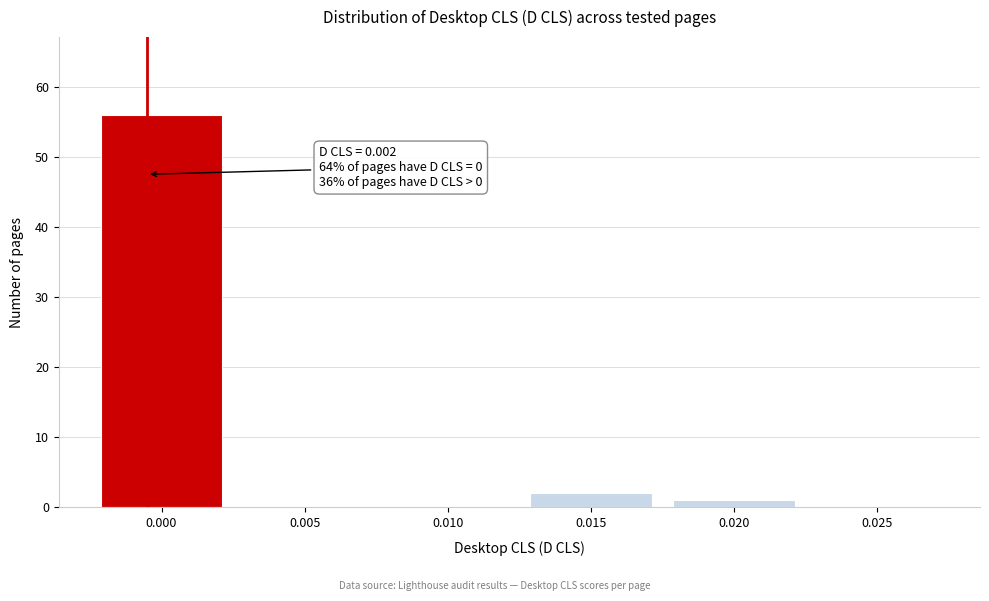

Reading left to right, extract all data points from this chart.

0.000=56	0.005=0	0.010=0	0.015=2	0.020=1	0.025=0